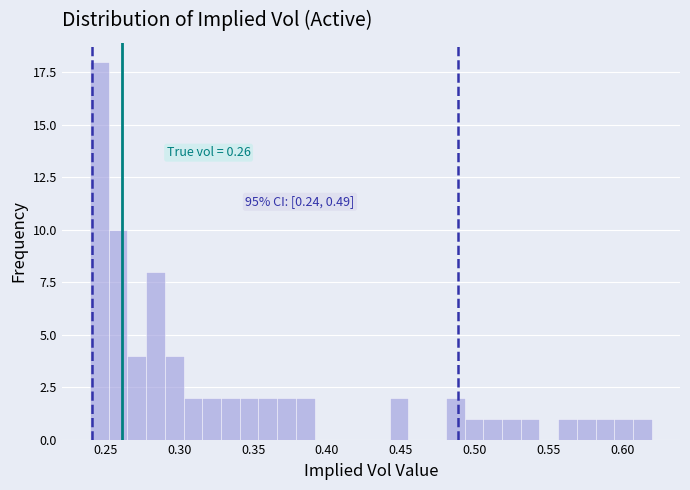

Around what value on the x-axis is the tallest bar? Give the approximate position of its centre, as read against the axis.

0.245